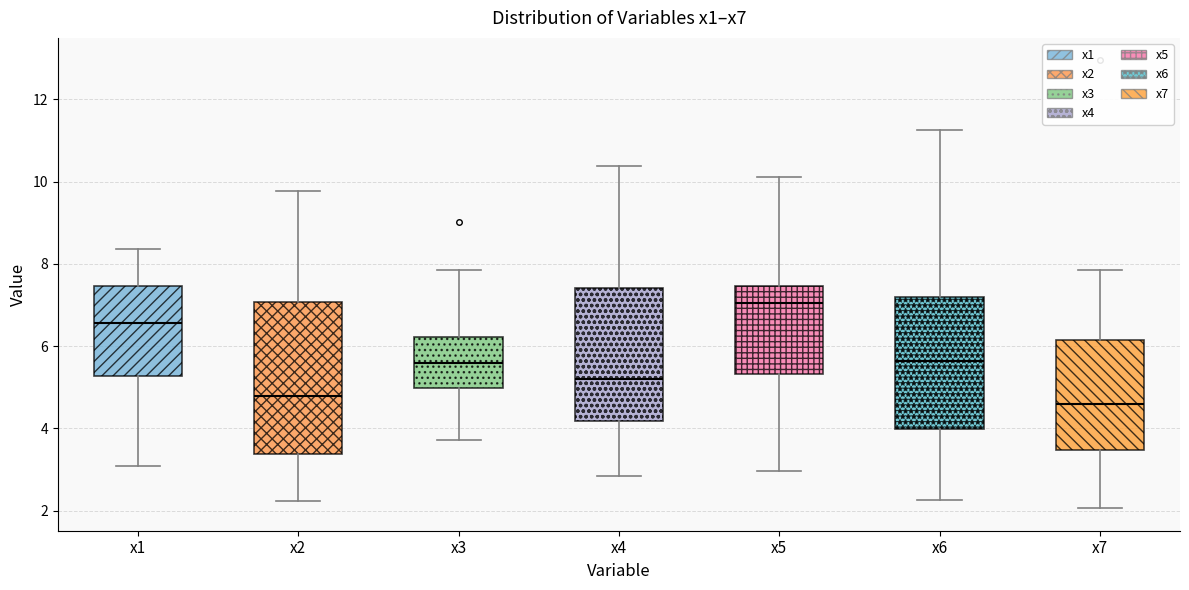

Reading left to right, transcribe this box plot: for each box, give where its median line is, the range the box spans, and where its two whiskers end, as read against the y-axis. The values are not printed on the chart, so give them approximately, as read against the axis.

x1: median 6.6, box 5.2 to 7.4, whiskers 3.0 to 8.4
x2: median 4.8, box 3.4 to 7.0, whiskers 2.2 to 9.8
x3: median 5.6, box 5.0 to 6.2, whiskers 3.8 to 7.8
x4: median 5.2, box 4.2 to 7.4, whiskers 2.8 to 10.4
x5: median 7.0, box 5.4 to 7.4, whiskers 3.0 to 10.2
x6: median 5.6, box 4.0 to 7.2, whiskers 2.2 to 11.2
x7: median 4.6, box 3.4 to 6.2, whiskers 2.0 to 7.8